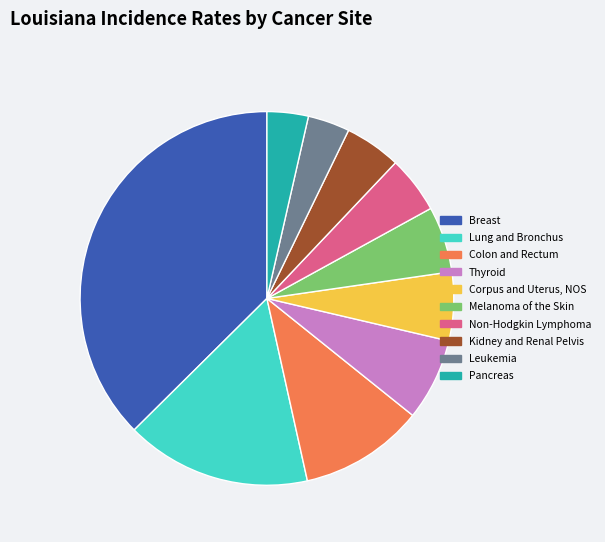

How many segments does this pie chart have?

10